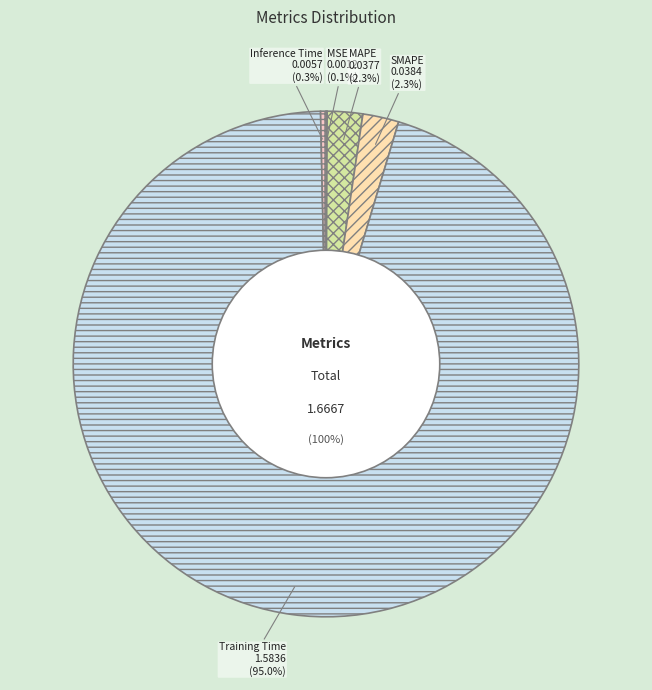

What is the largest slice in the pie chart?

Training Time